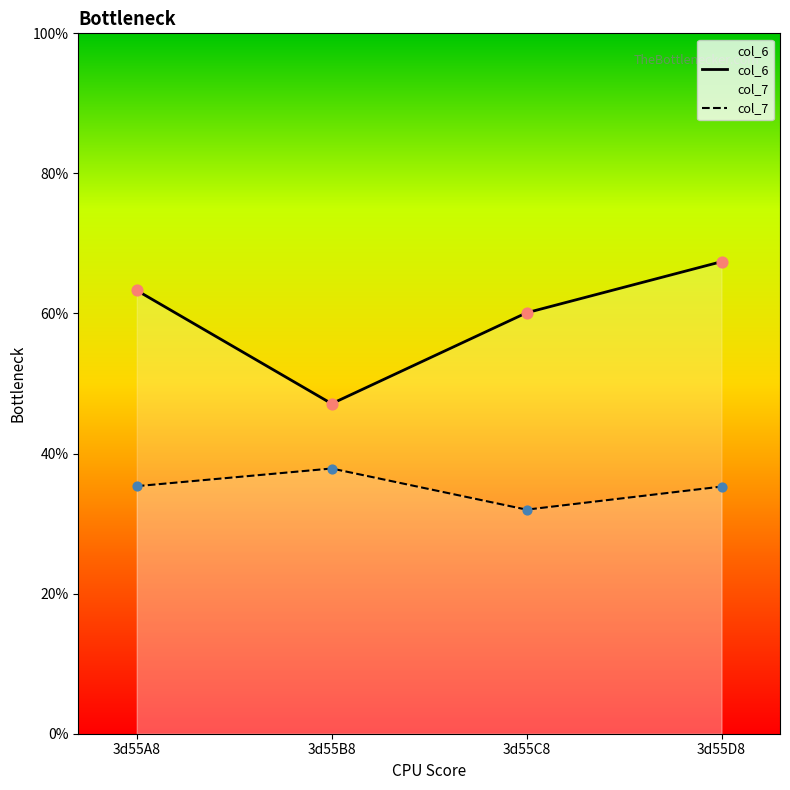

Is the value of col_6 at 3d55C8 greater than the value of col_7 at 3d55A8?

Yes